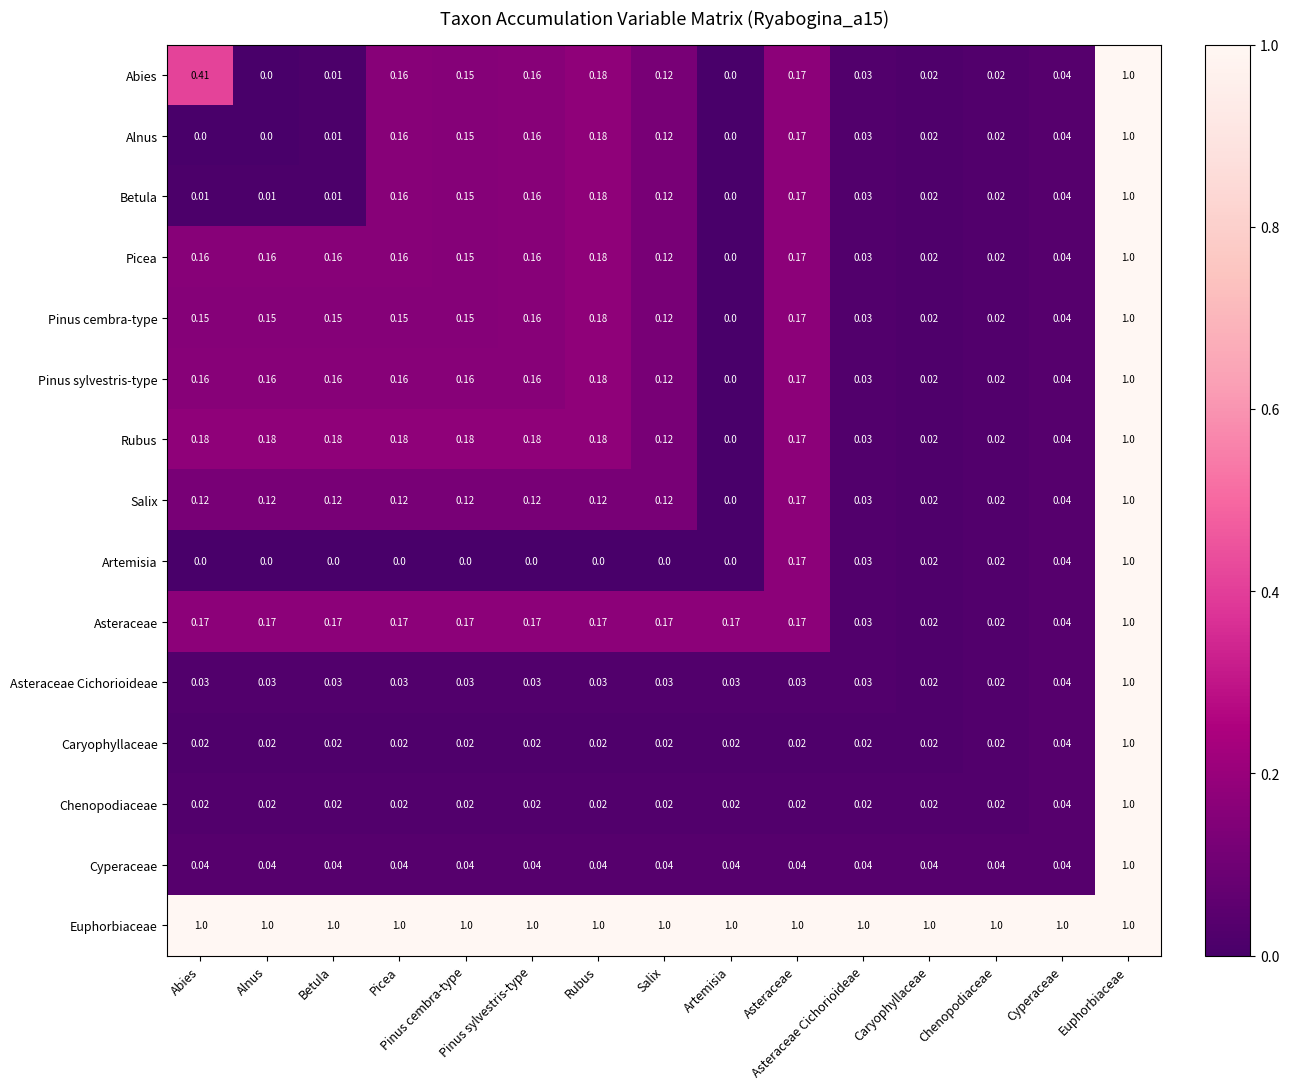

Rank the series by their maximum value, from lowest to highest.

Abies, Alnus, Betula, Picea, Pinus cembra-type, Pinus sylvestris-type, Rubus, Salix, Artemisia, Asteraceae, Asteraceae Cichorioideae, Caryophyllaceae, Chenopodiaceae, Cyperaceae, Euphorbiaceae